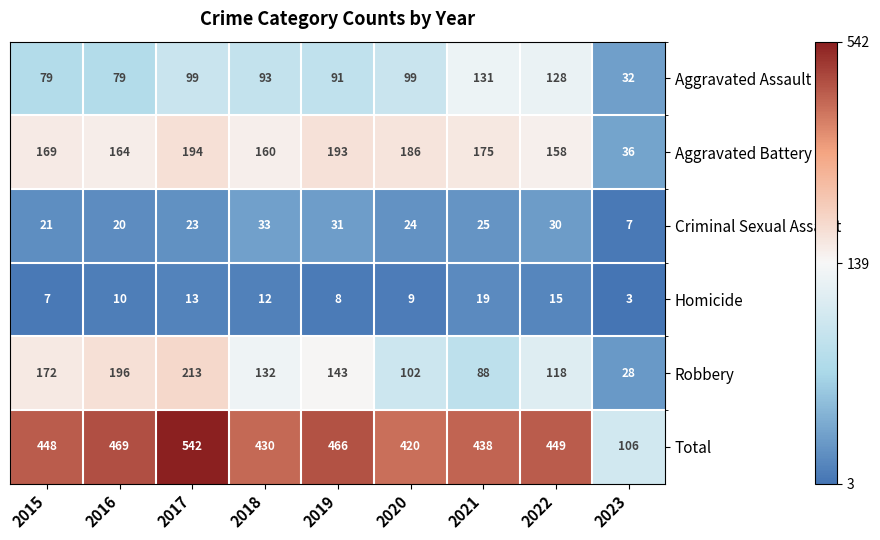

Is it true that Aggravated Battery equals 318 at 2020?

False